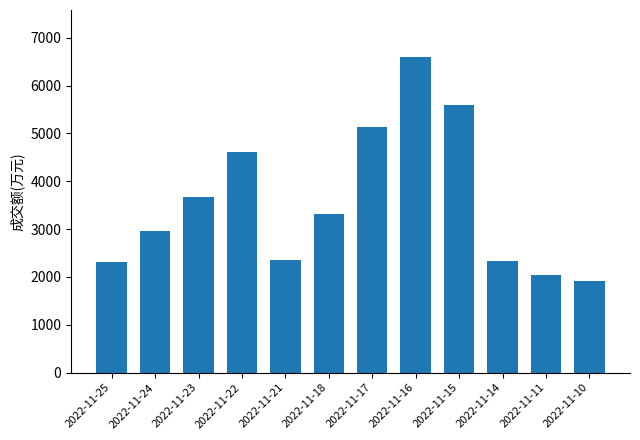

At which category does the chart reach its peak across all series?

2022-11-16